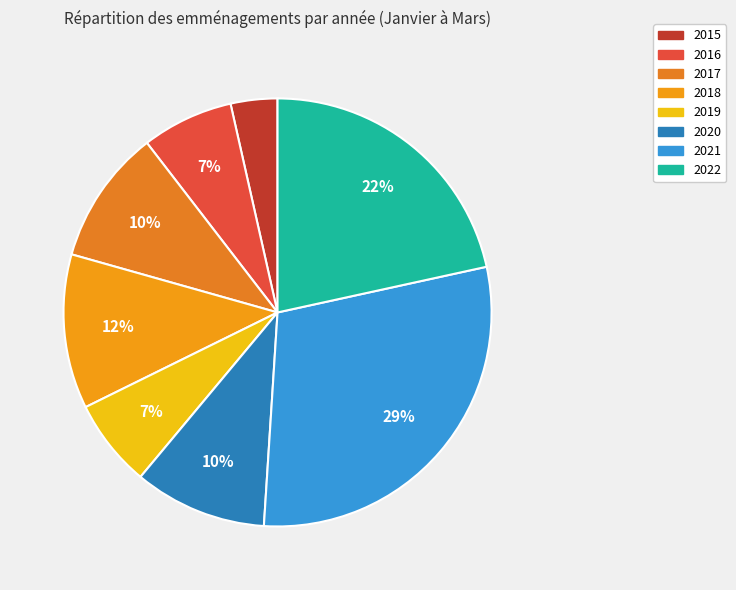

True or false: 2019 accounts for 1% of the total.

False